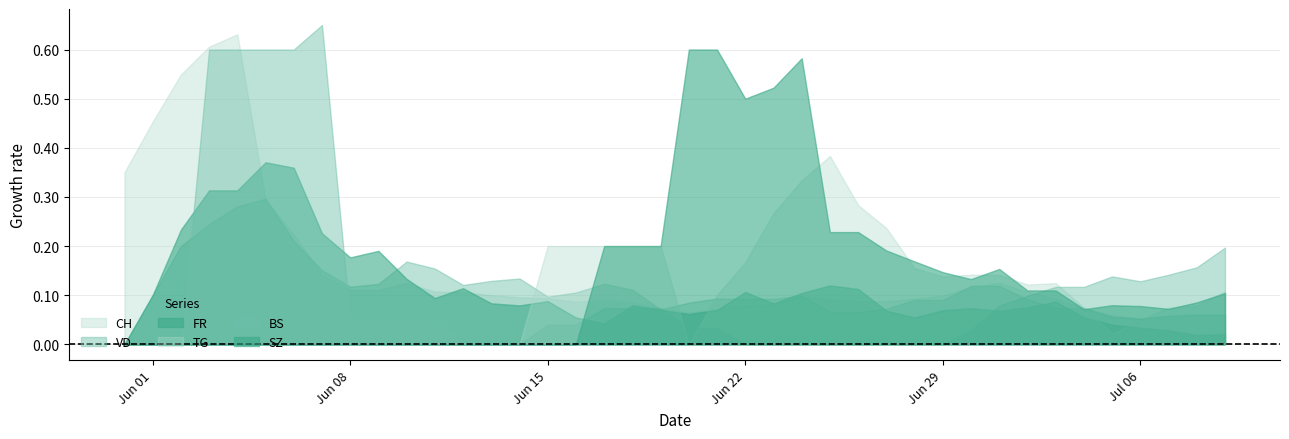

Is the value of TG at 2020-05-31 greater than the value of CH at 2020-06-08?

No